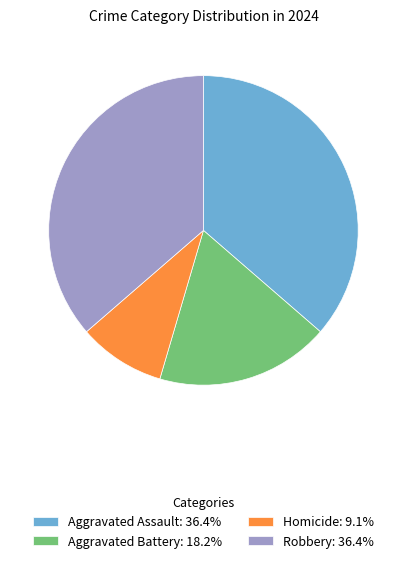

What is the ratio of the value at Robbery: 36.4% to the value at Aggravated Battery: 18.2%?

2.0